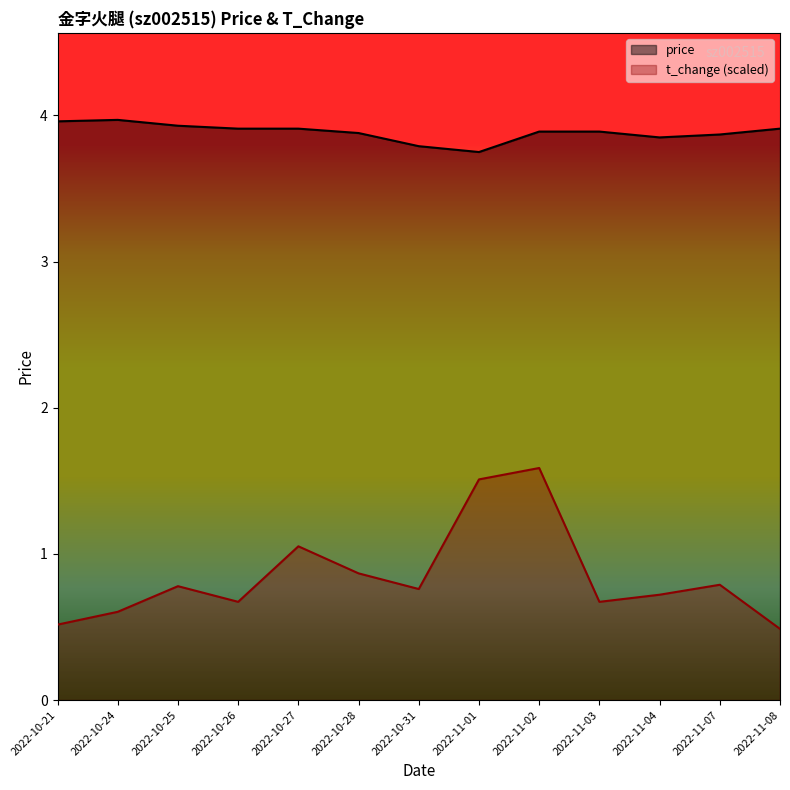

Between 2022-11-08 and 2022-10-28, which is larger?

2022-11-08